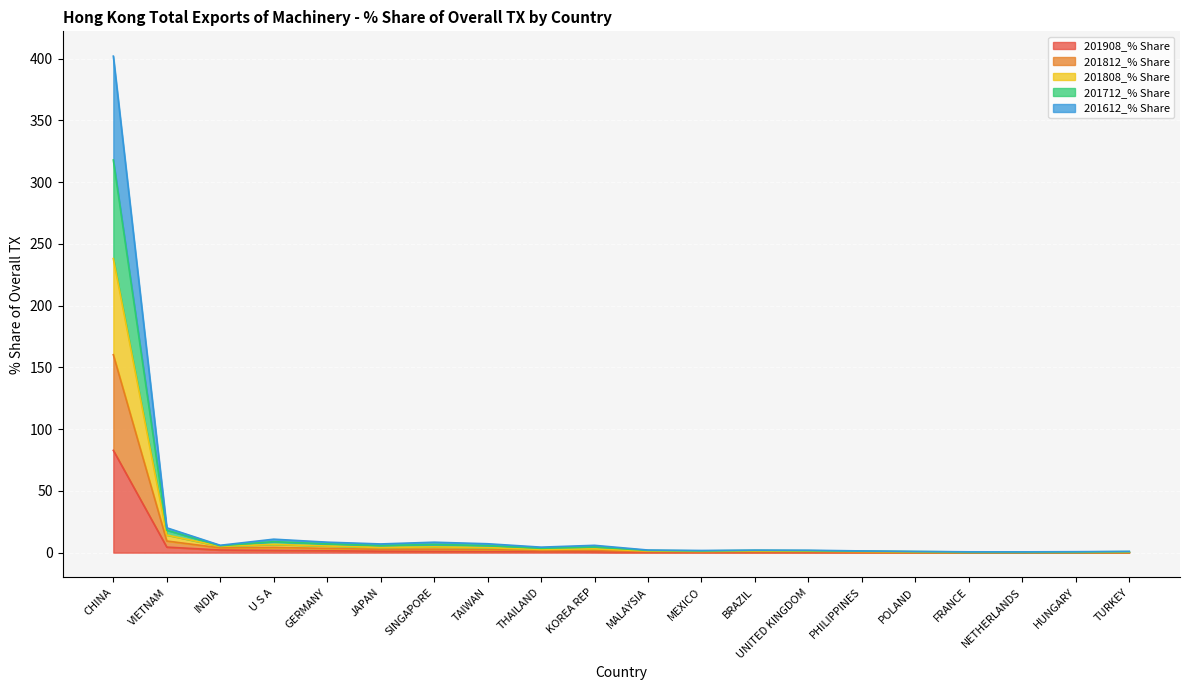

Between POLAND and TURKEY, which series saw the biggest shift?

201812_% Share